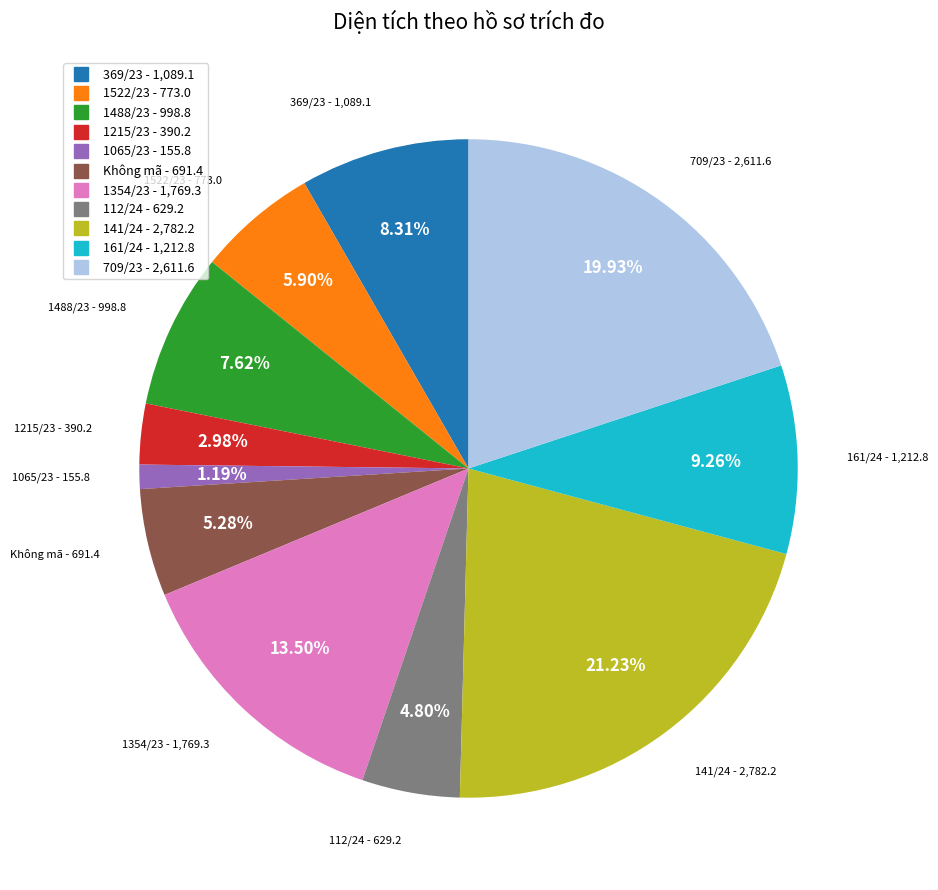

Is there a majority slice in this chart?

No